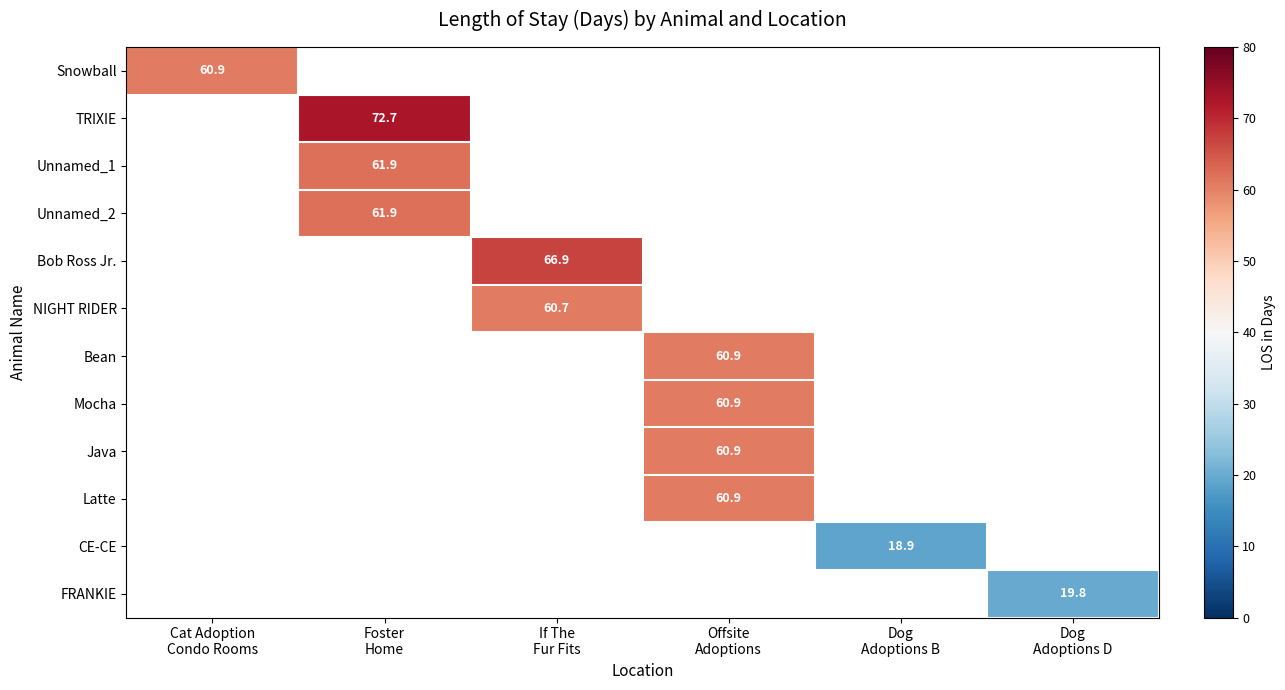

The CE-CE series shows 9.3 at Dog Adoptions B. True or false?

False